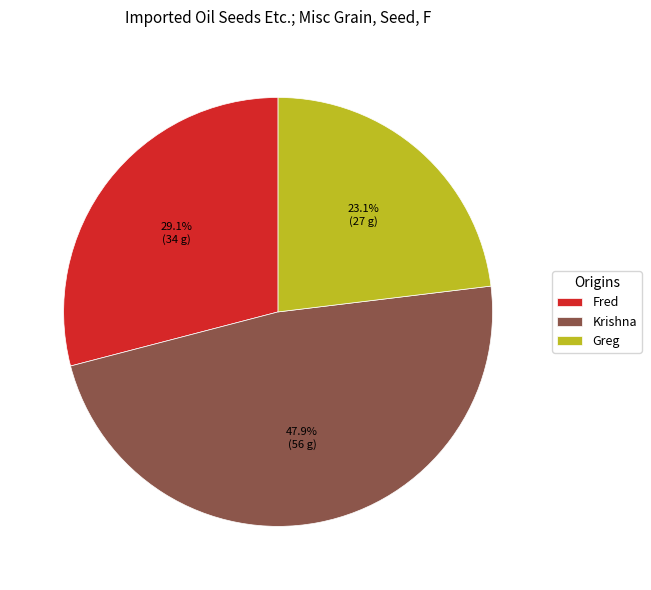

The Krishna slice represents 34% of the pie. True or false?

False